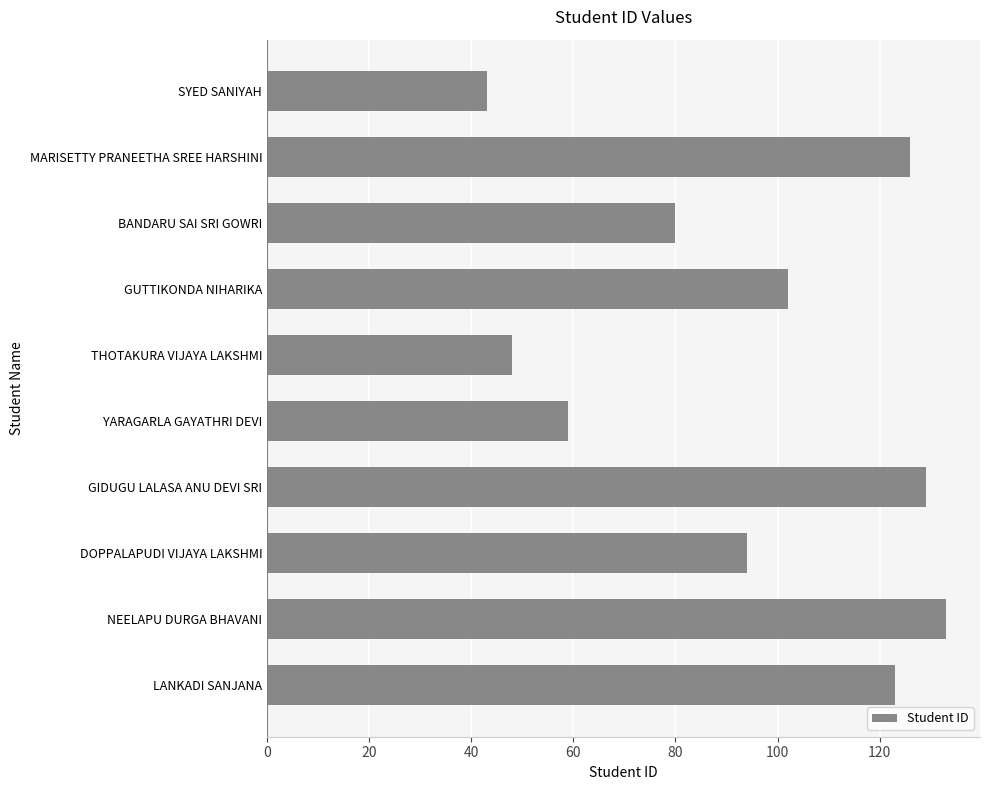

Is it true that the value at SYED SANIYAH is 16?

False